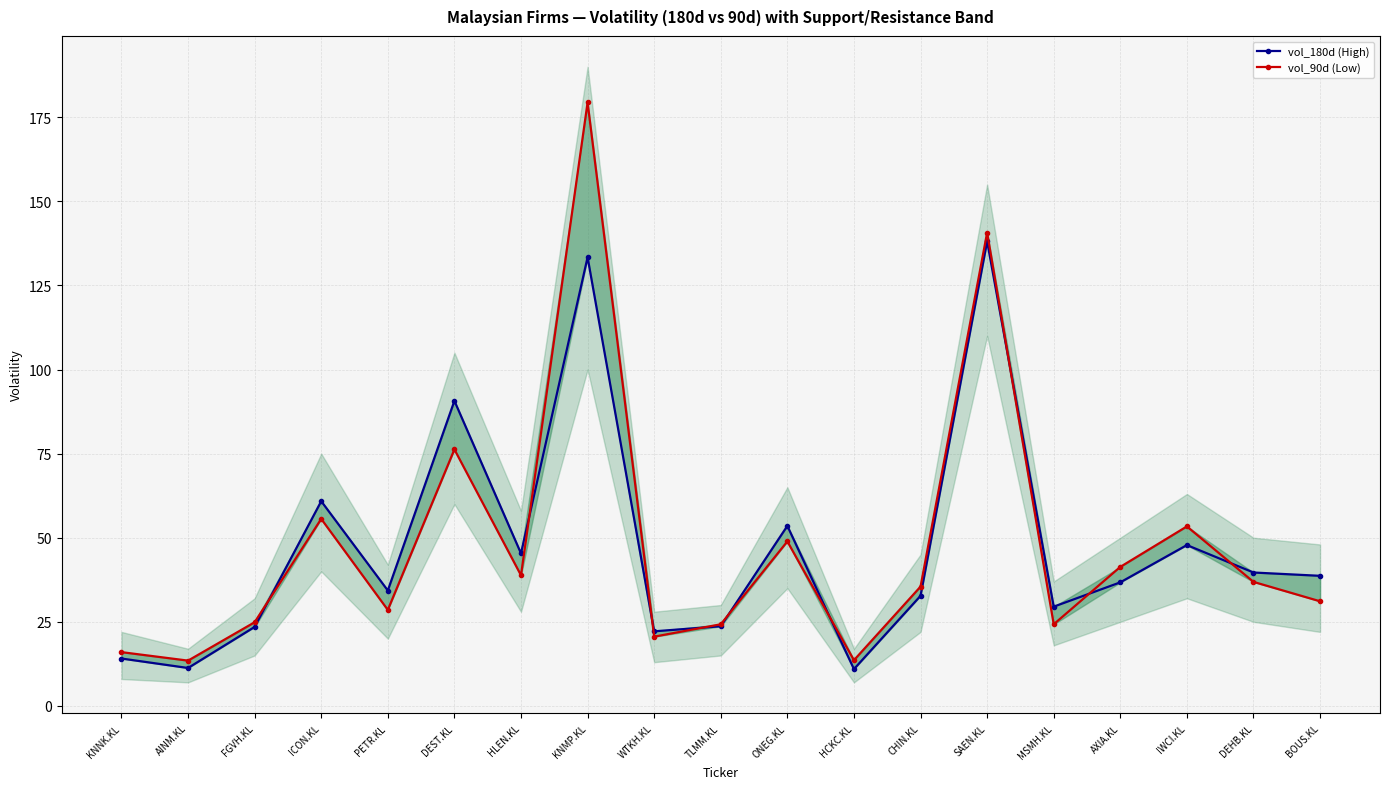

Where is the first local minimum for vol_90d (Low)?

AINM.KL